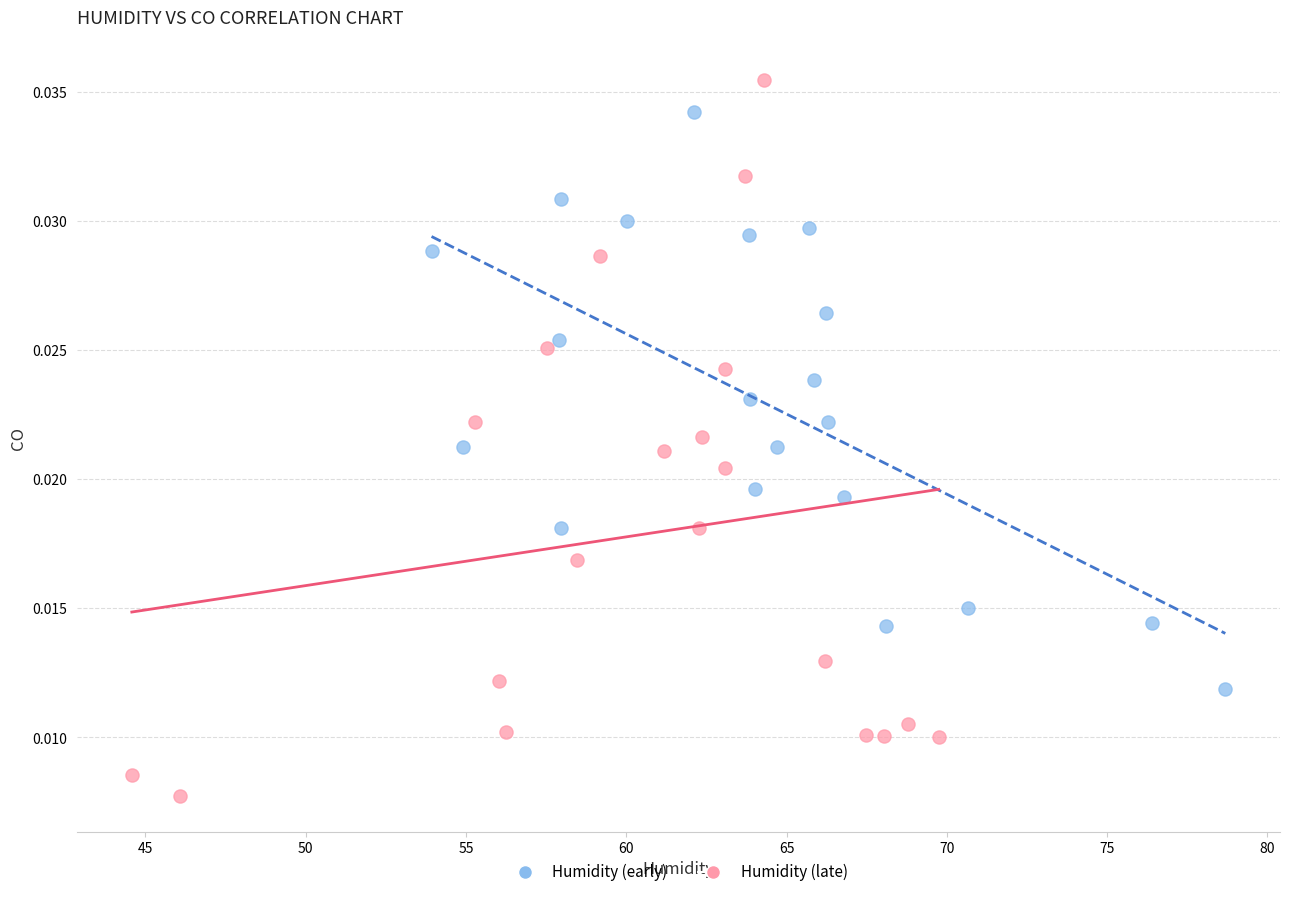

Which series contains the highest Y value?

Humidity (late)